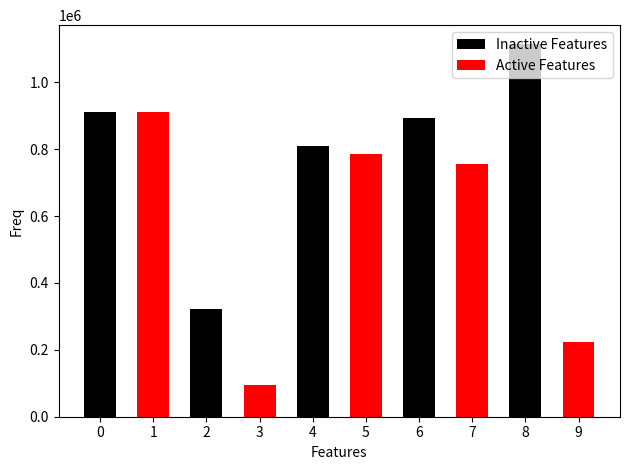

Reading right to left, transcribe all the data shown in this chart.

雨中远望·山匝浓云水匝天=223136	雨中远望惠山二首=1115466	途中远望=755346	雨中远望=893458	舟中远望=784723	雨中远望=809457	雨中远望惠山=95012	途中远望·料峭西风向晚天=322258	雨中远望惠山二首 其一=912980	雨中远望惠山二首 其二=912979